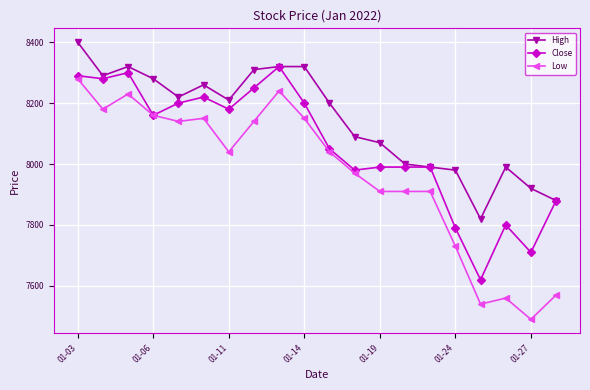

True or false: Low and High cross at least once.

False